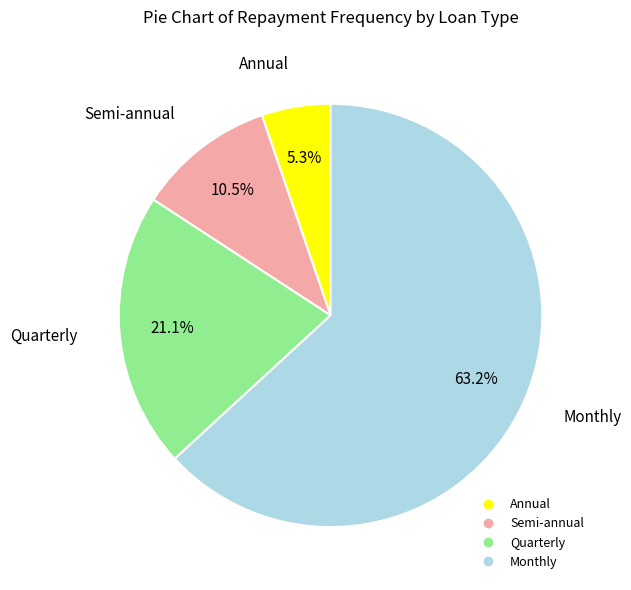

To the nearest percent, what percentage of the pie is Monthly?

63%